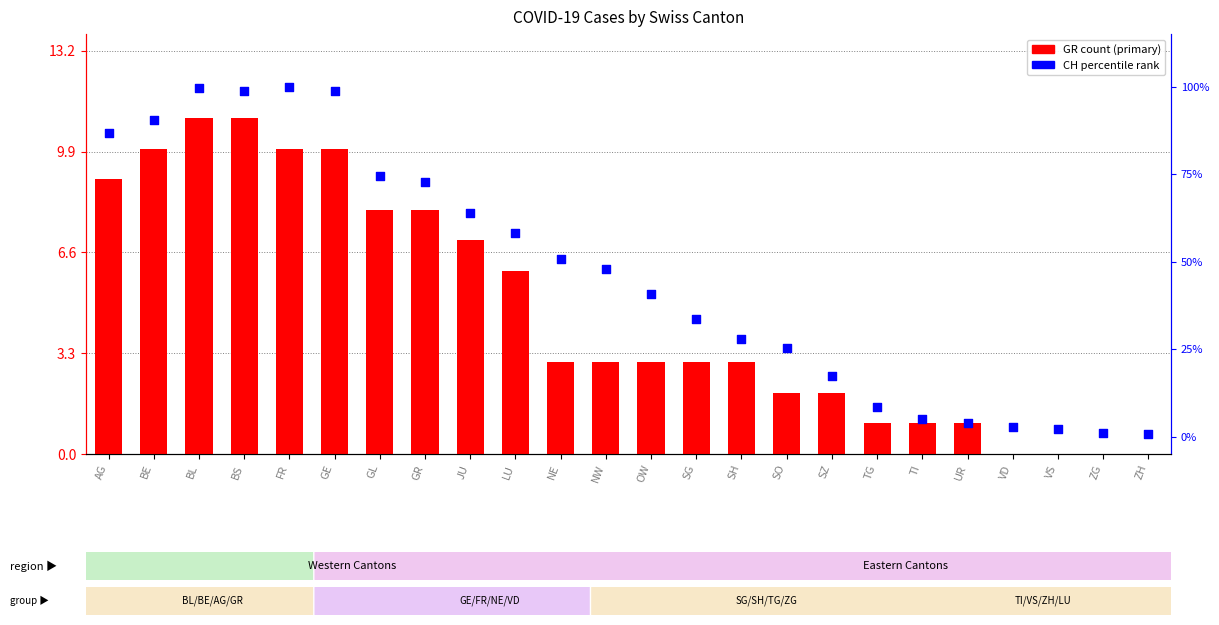

Which series contains the lowest Y value?

GR count